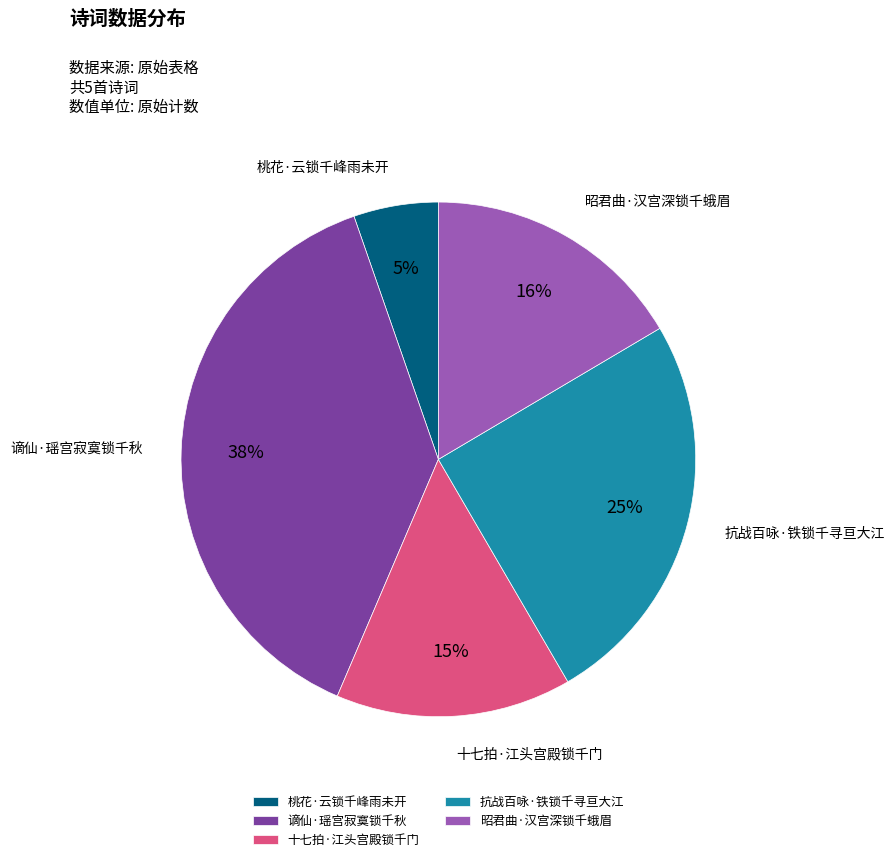

Is the sum of 昭君曲·汉宫深锁千蛾眉 and 抗战百咏·铁锁千寻亘大江 greater than half?

No